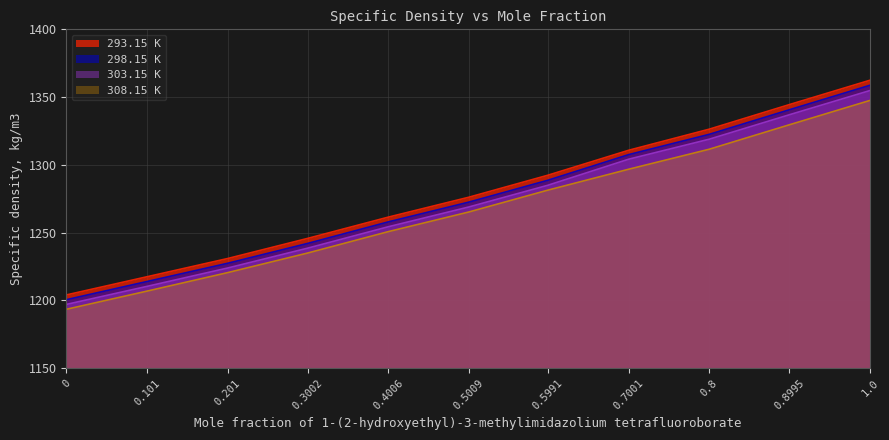

How many values in the 293.15 K series exceed 1276?

6